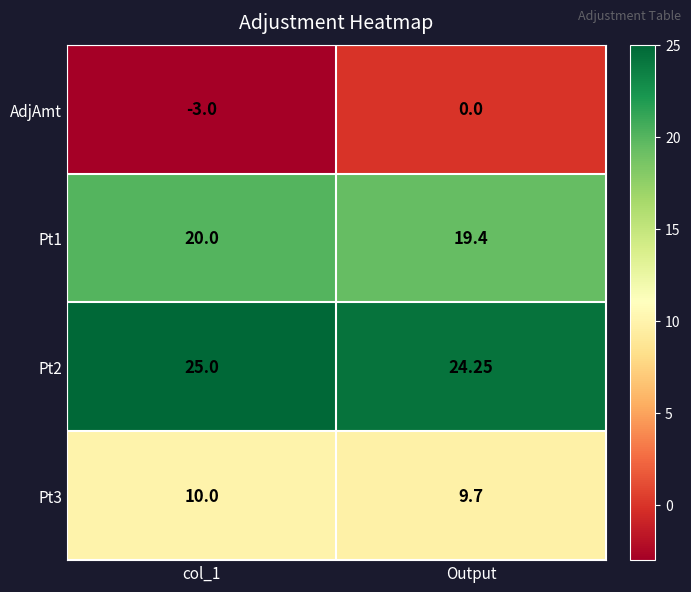

List the series in order of their peak value, lowest first.

AdjAmt, Pt3, Pt1, Pt2